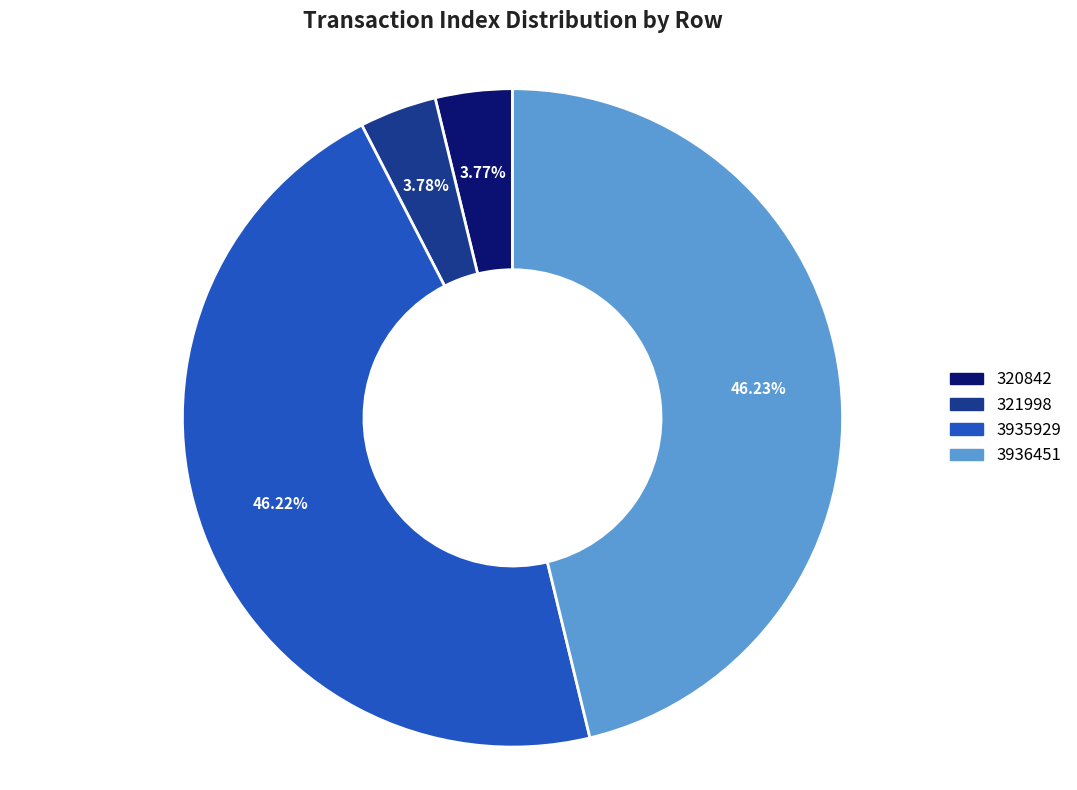

The 3936451 slice represents 46% of the pie. True or false?

True